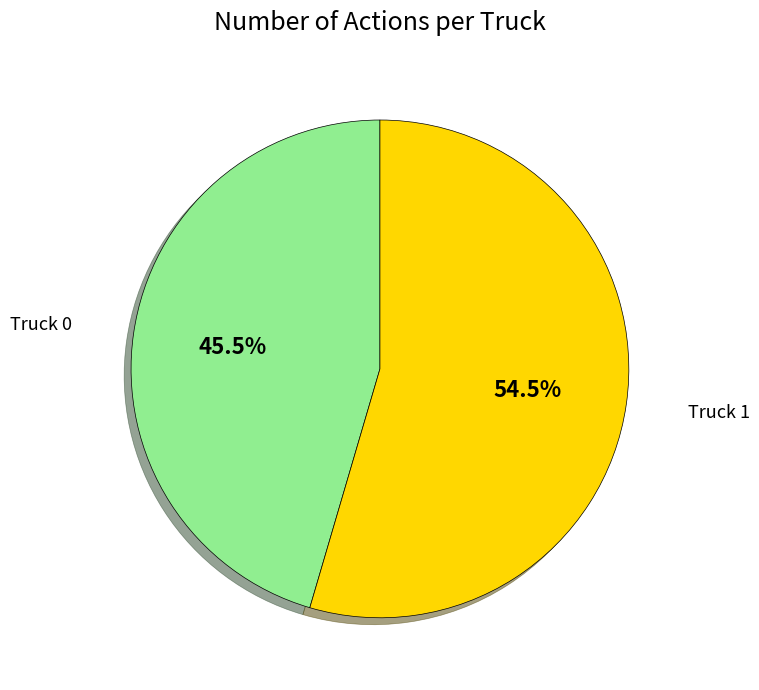

Is there a majority slice in this chart?

Yes